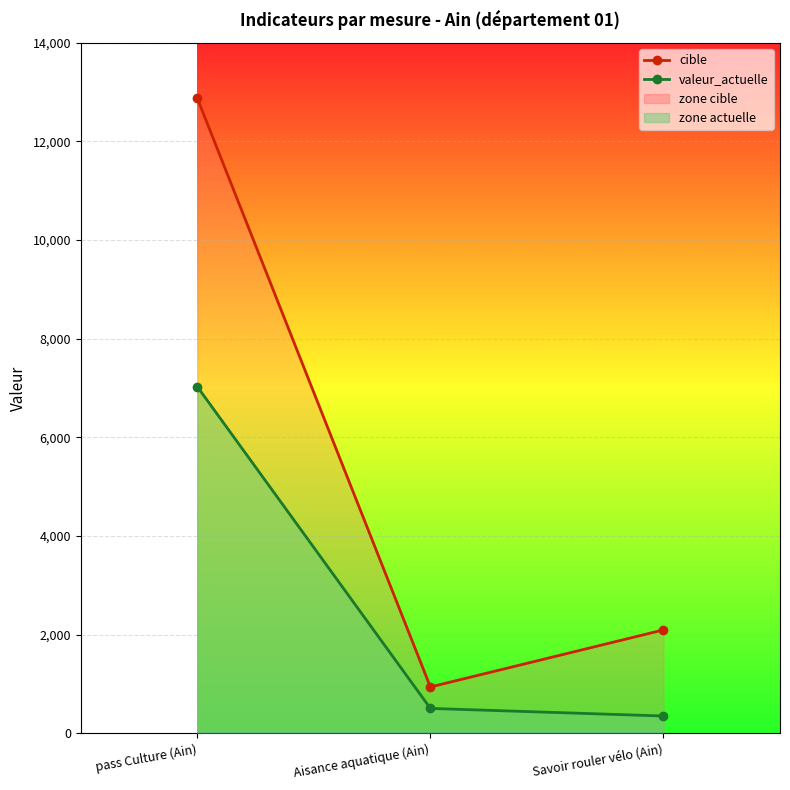

Count the number of data series in this chart.

2